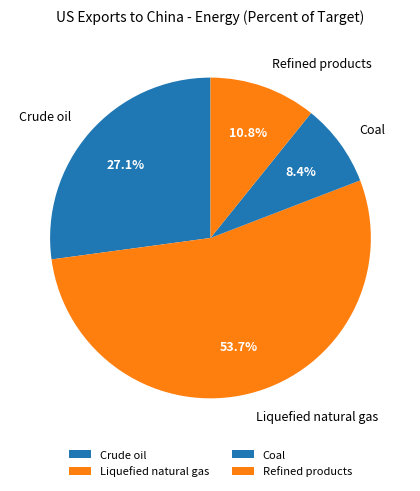

The Crude oil slice represents 41% of the pie. True or false?

False